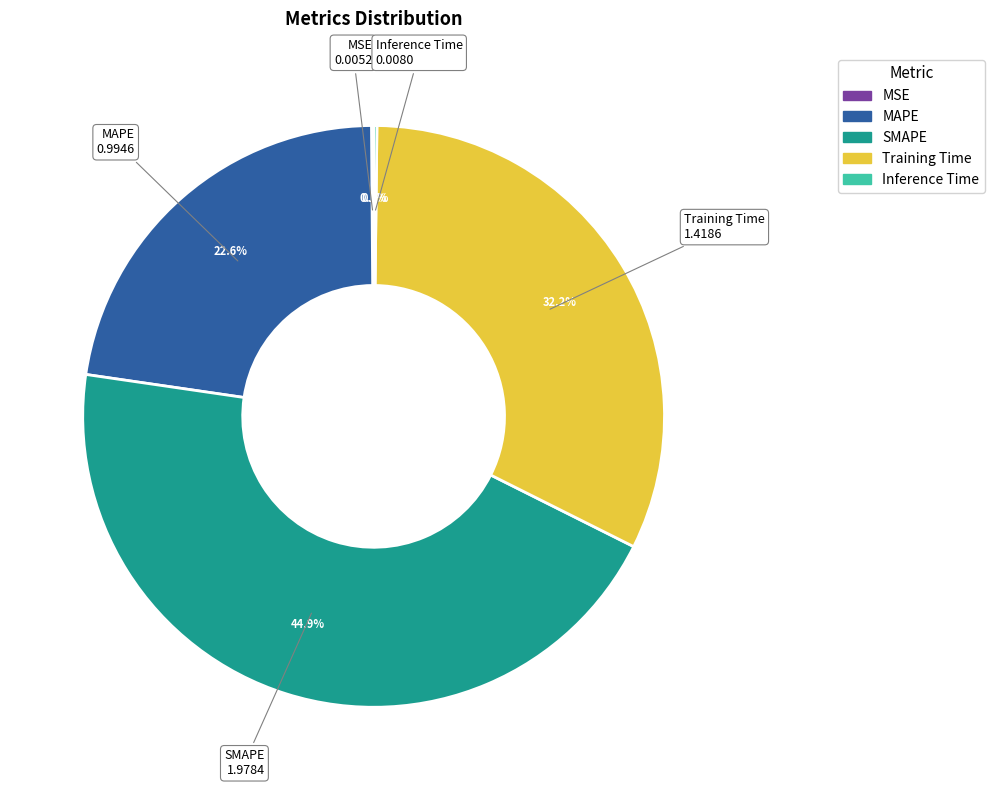

Is there a majority slice in this chart?

No